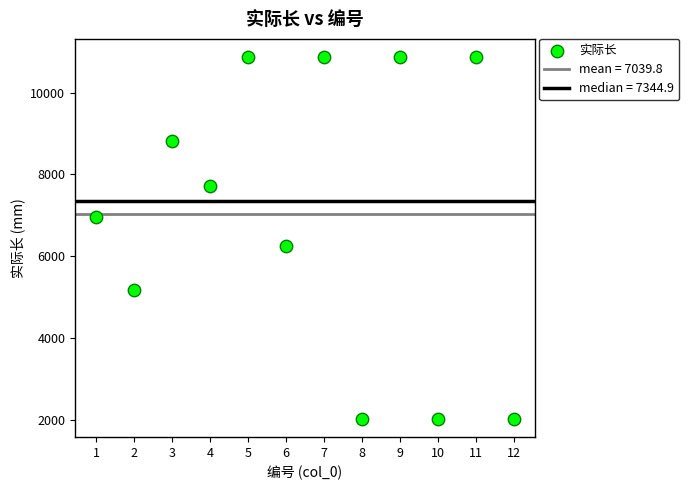

What Y value in the scatter plot is closest to 6445?

6255.1